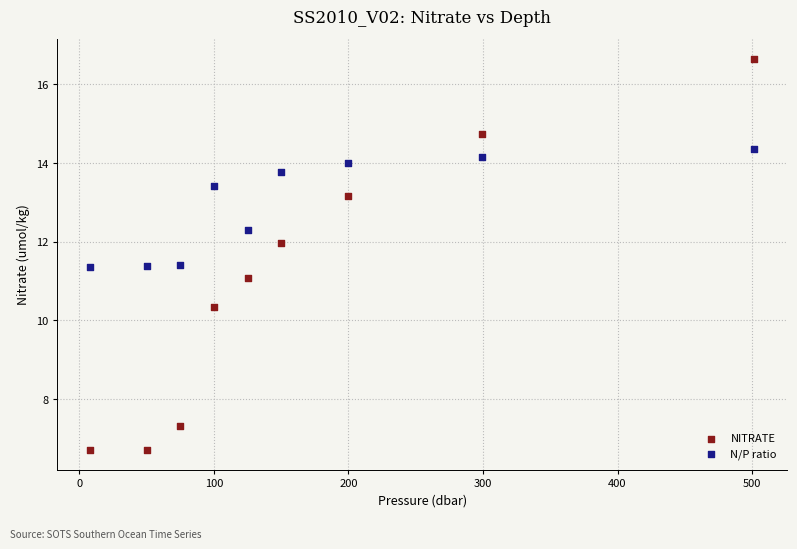

Across all data points, what is the range of X values (max minus min)?

493.0